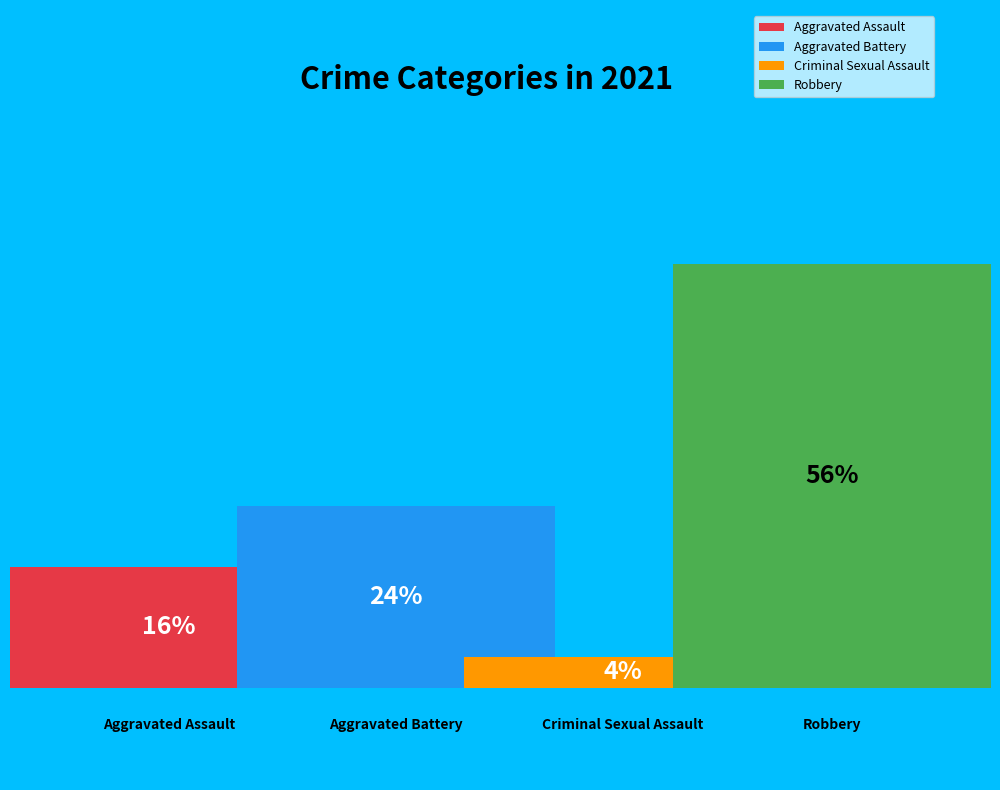

Is it true that Robbery is 45% of the pie?

False